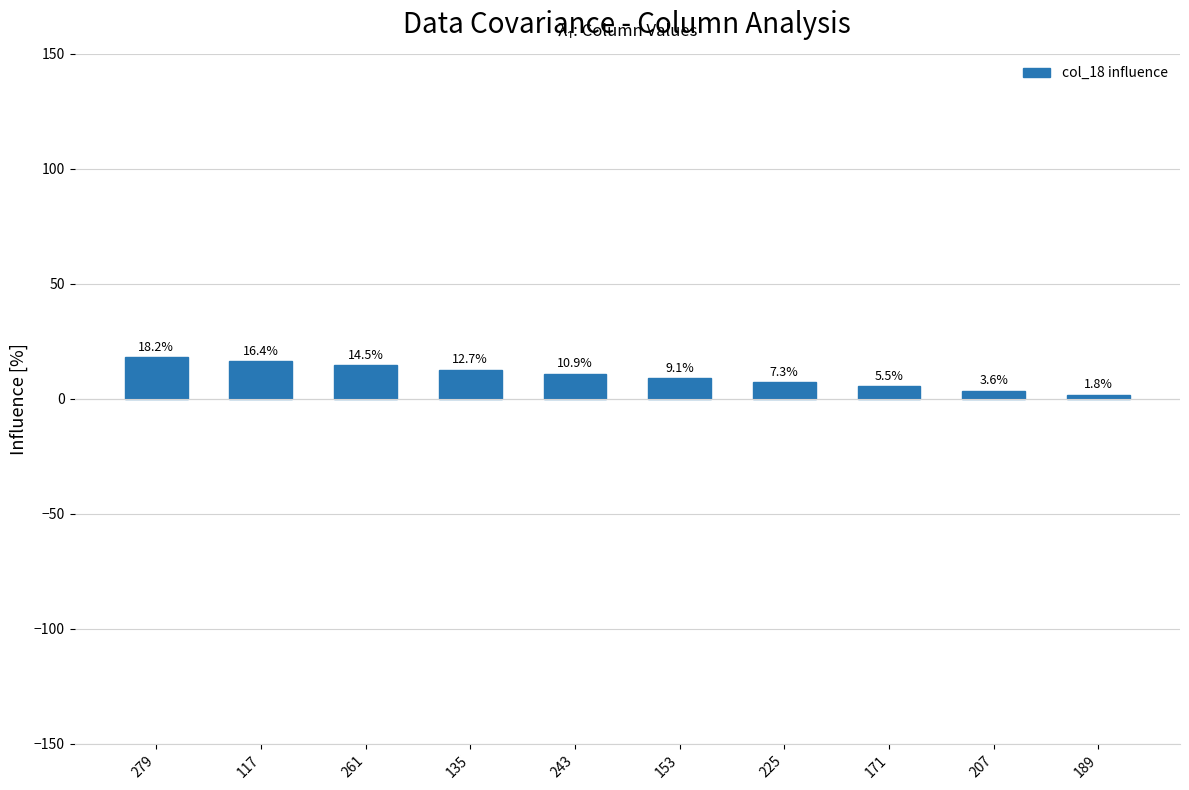

What is the change in value from 243 to 153?

-1.8